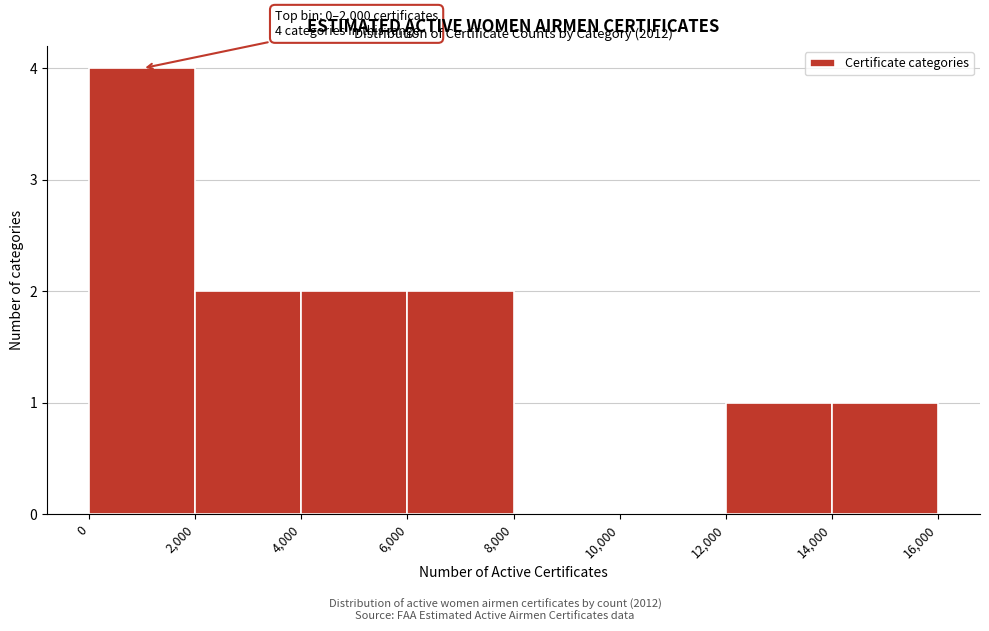

Over which range of the x-axis is the bar tallest?

0 to 2,000